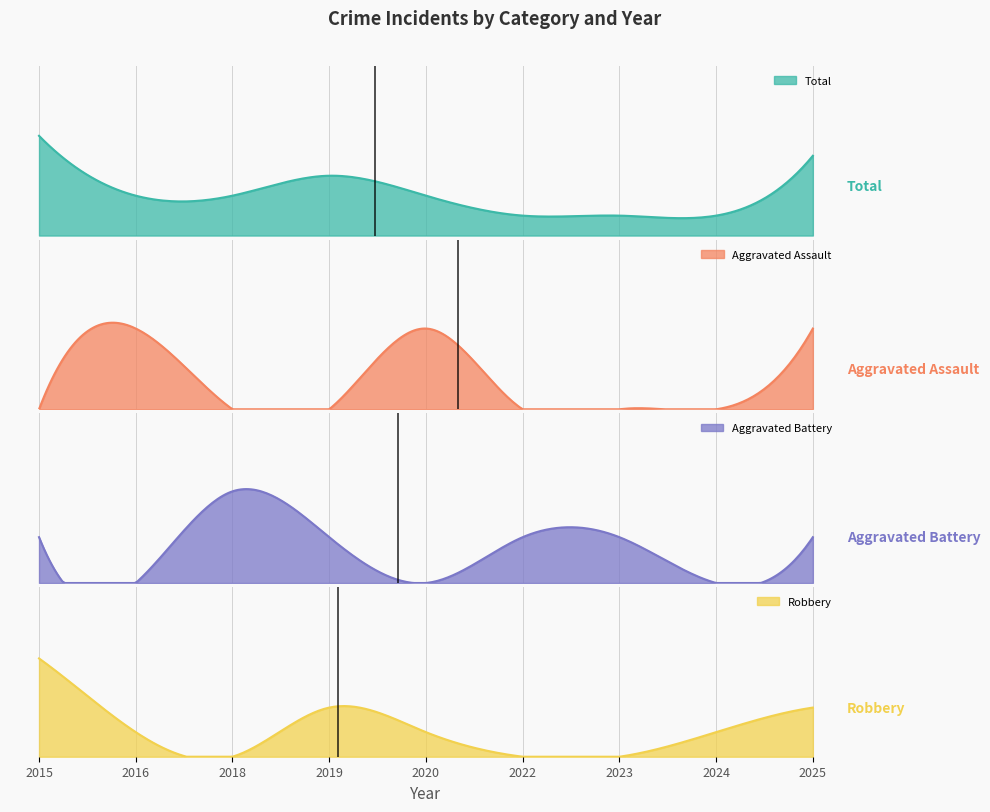

What is the average value of the Total series?

2